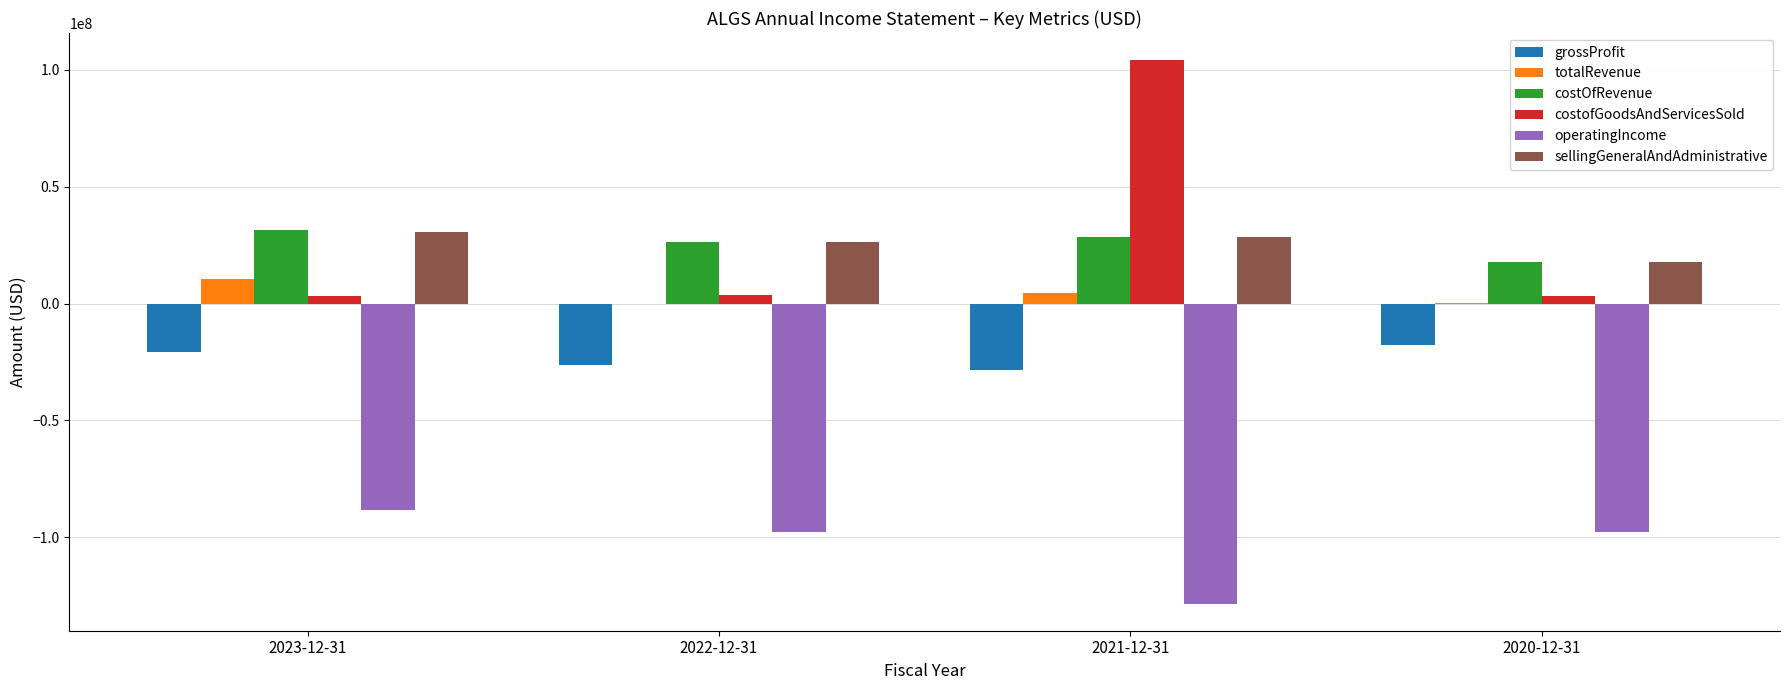

Which series changed the most between 2022-12-31 and 2021-12-31?

costofGoodsAndServicesSold